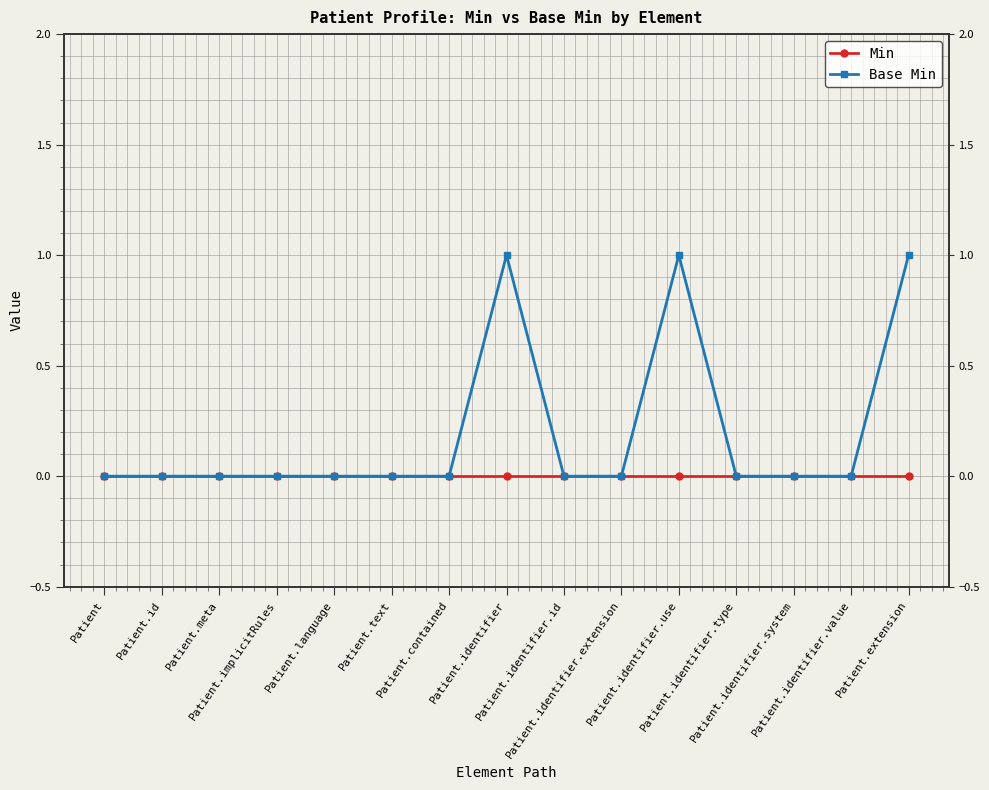

List the series in order of their peak value, lowest first.

Min, Base Min